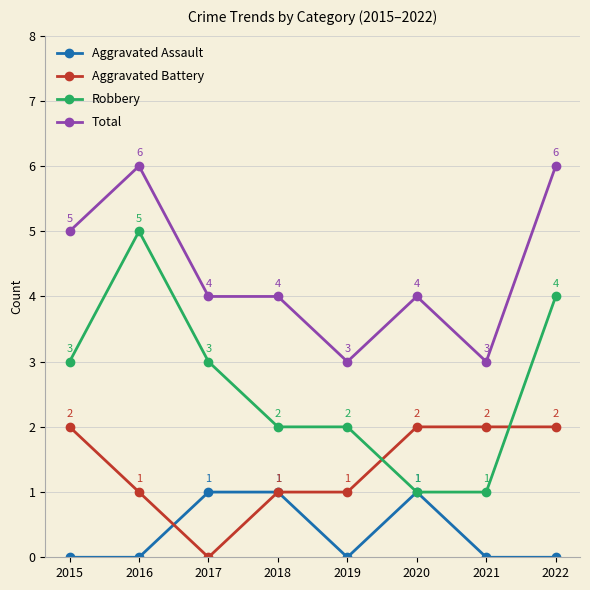

Is it true that Aggravated Assault equals 0 at 2016?

True